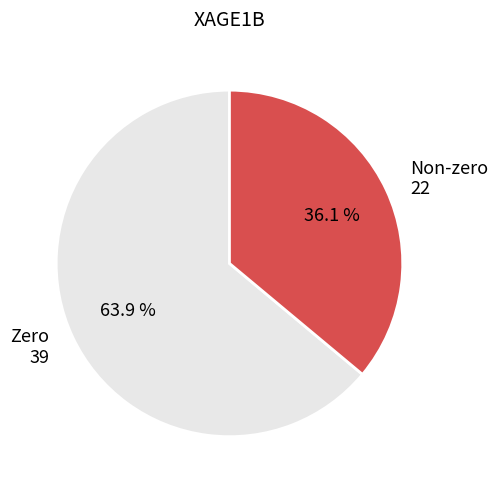

What is the majority slice?

Zero 39